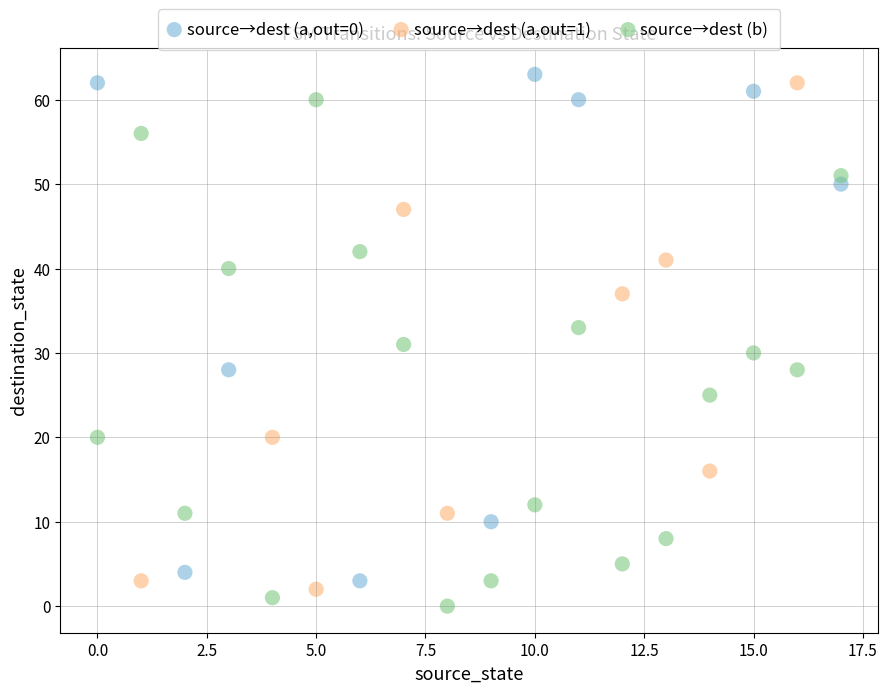

Which series contains the highest Y value?

source→dest (a,out=0)